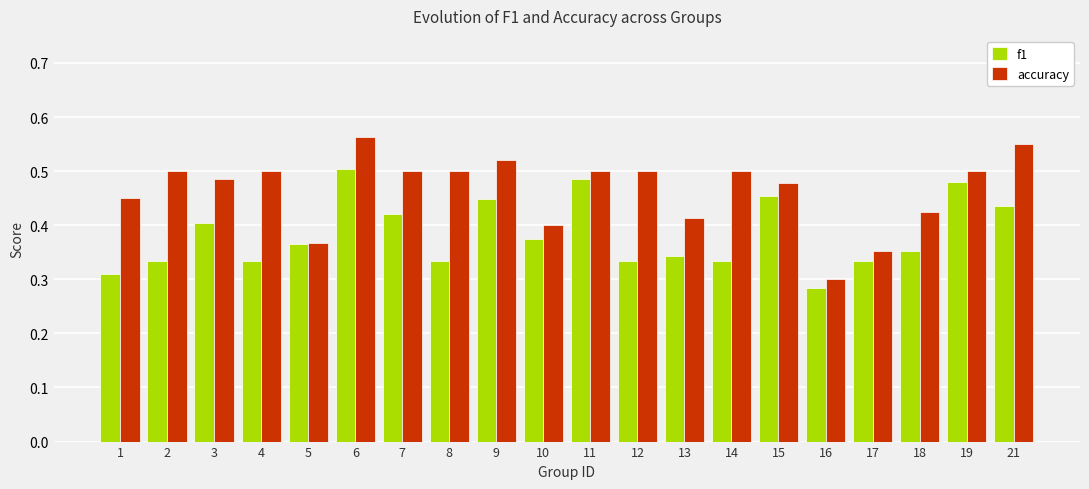

What is the sum of the accuracy values at 15 and 4?

1.0